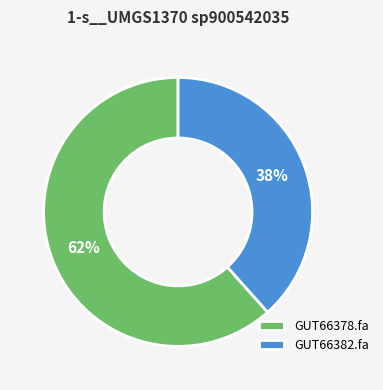

What is the smallest slice in the pie chart?

GUT66382.fa